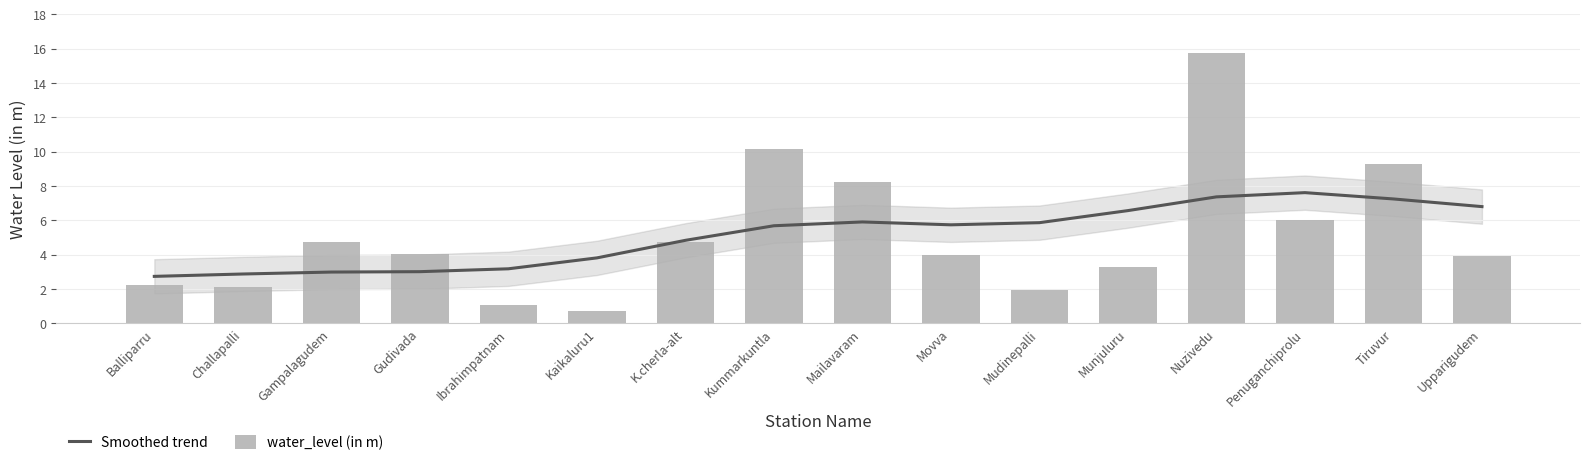

What is the sum of all water_level (in m) values?

82.2